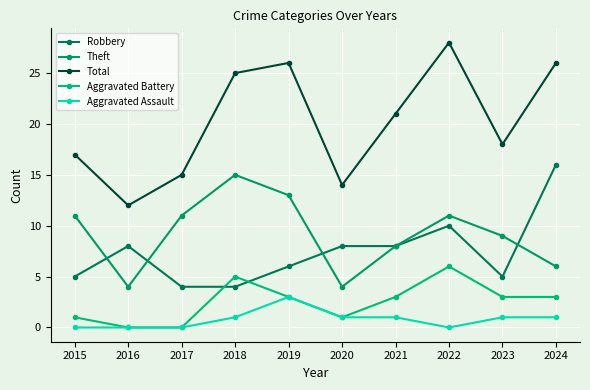

Read the Robbery value at 2021, to the nearest 10.

10